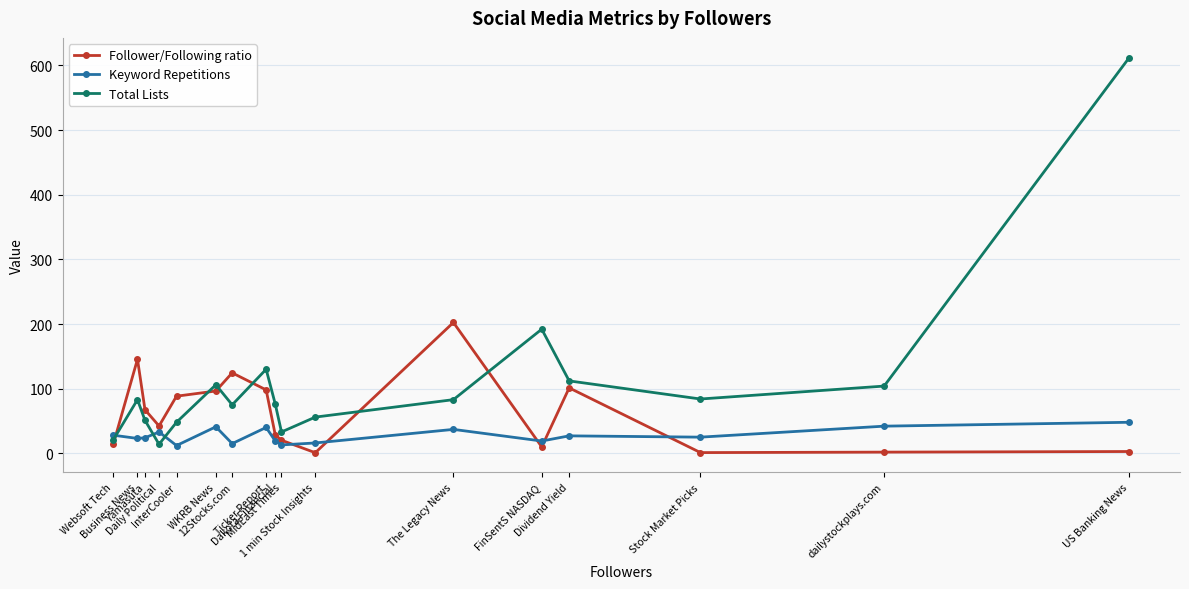

How many data points does each series have?

17